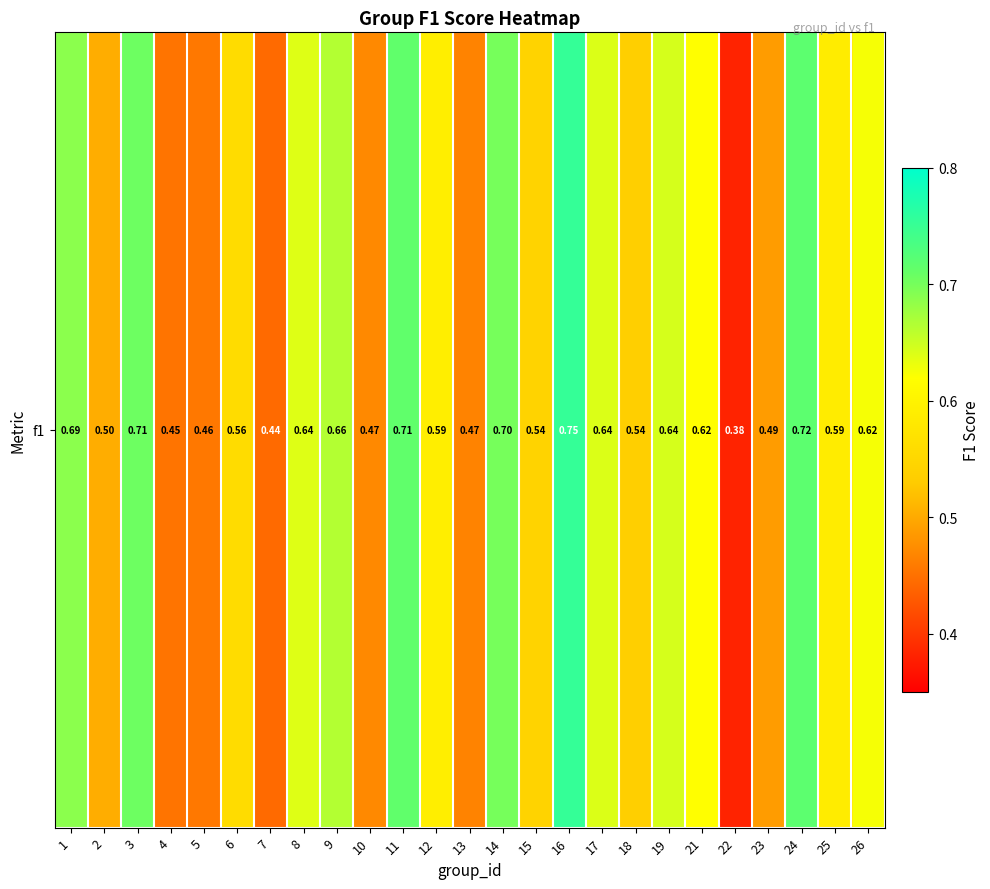

What is the difference between the values at 25 and 24?

0.1